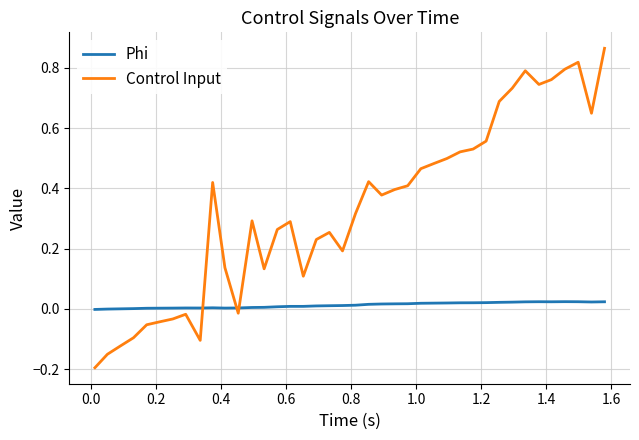

What is the difference between the maximum and minimum values in the Control Input series?

1.1